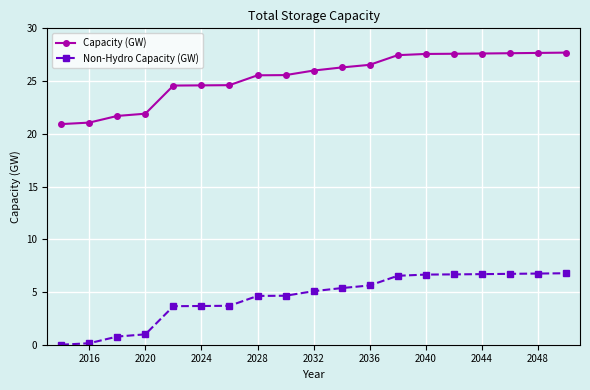

What is the difference between the second highest and second lowest values in the Non-Hydro Capacity (GW) series?

6.6